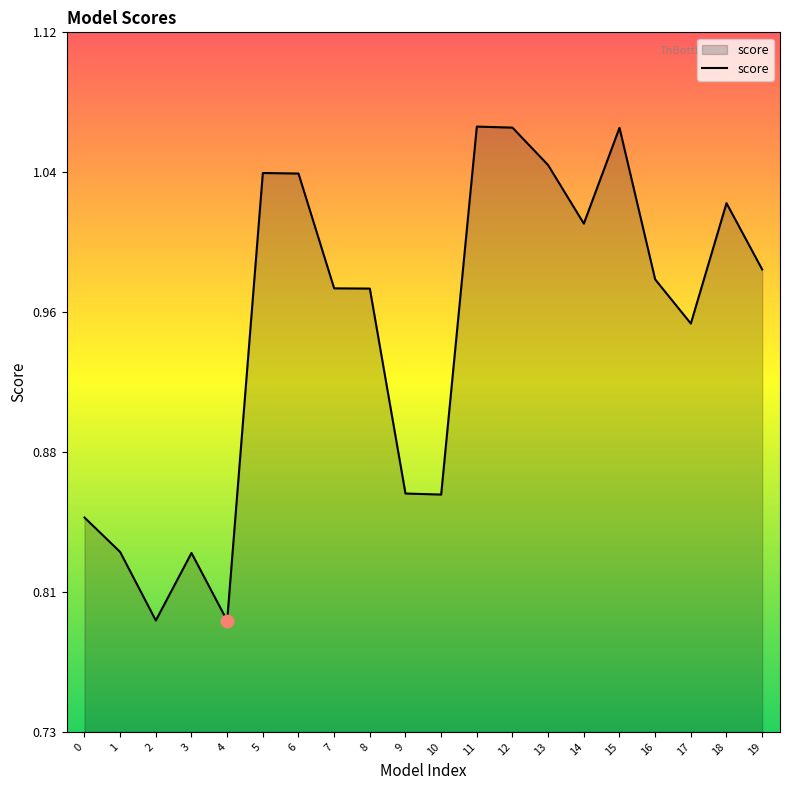

What is the change in value from 14 to 15?

+0.1